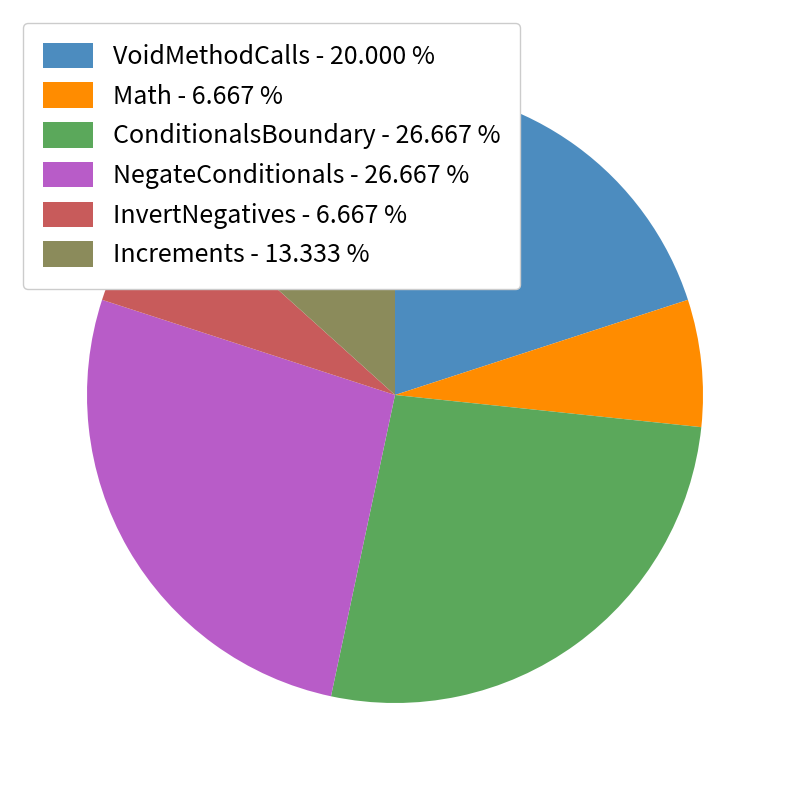

Does any single category account for the majority?

No